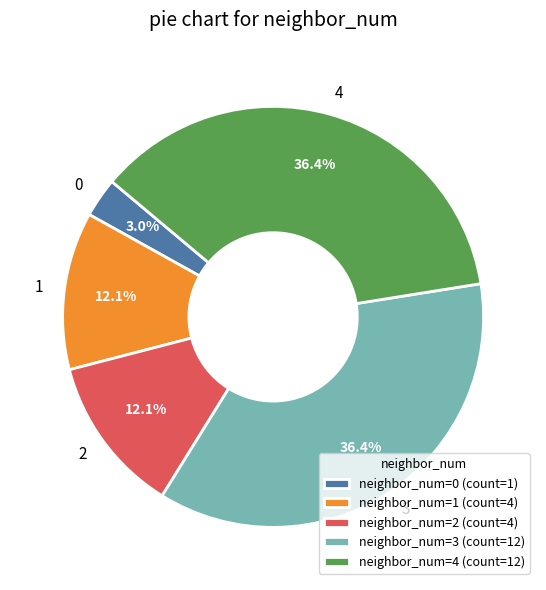

How many slices are in this pie chart?

5